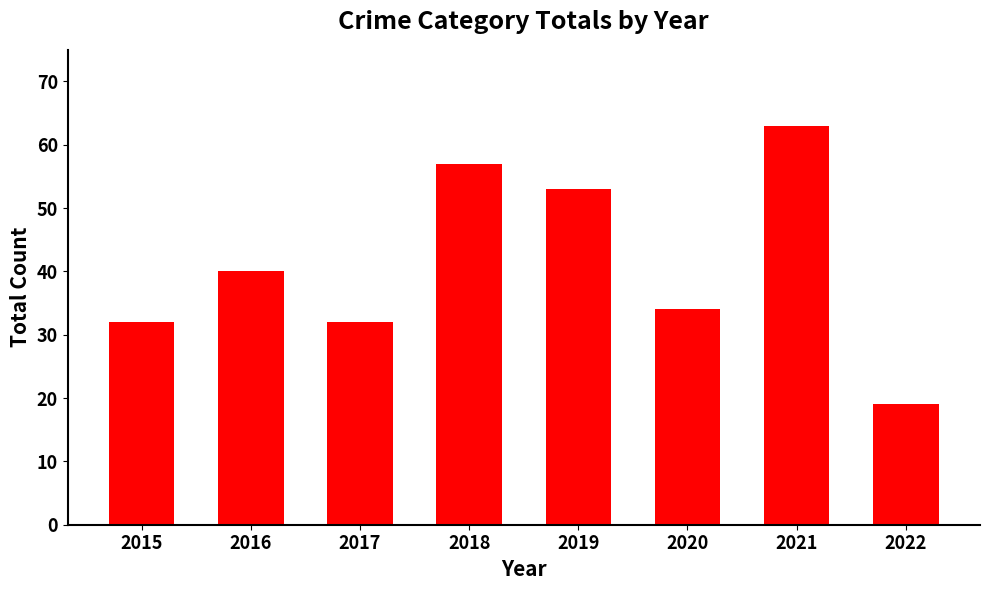

At which category does the chart reach its minimum across all series?

2022